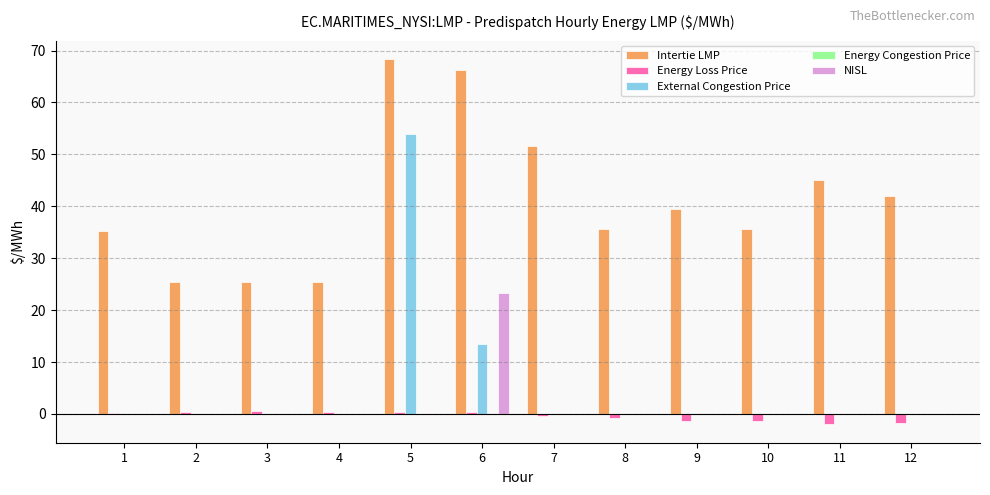

Which series changed the most between 5 and 7?

External Congestion Price